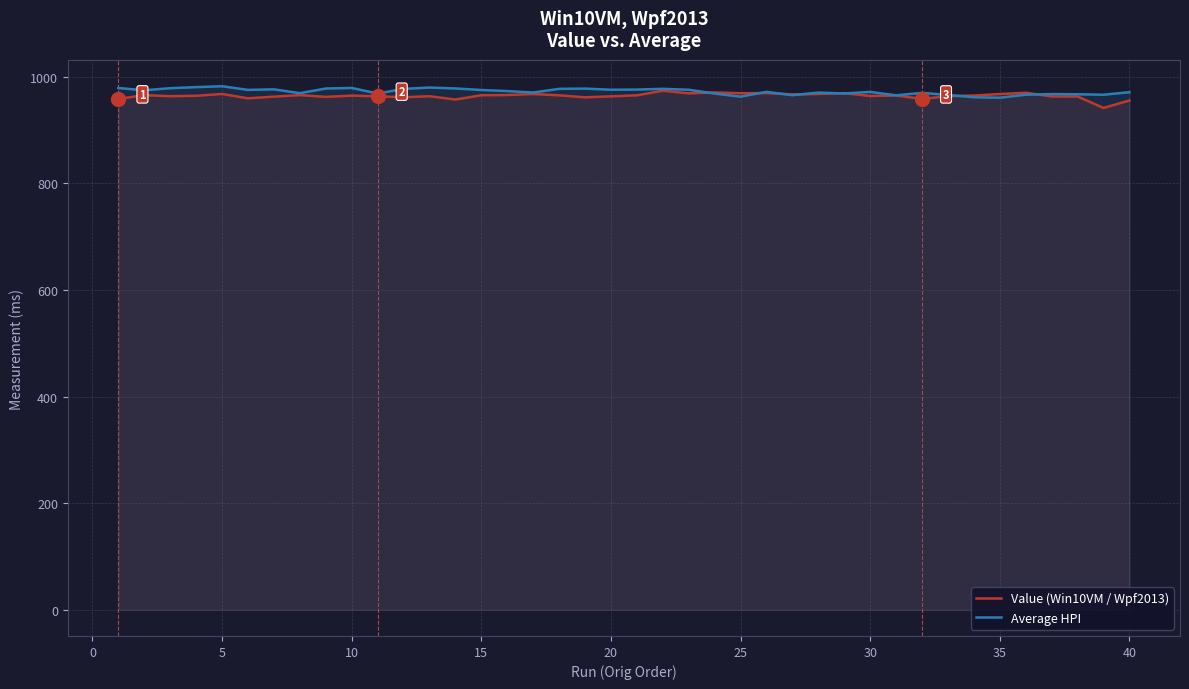

What is the highest value of the Value (Win10VM / Wpf2013) series?

973.4